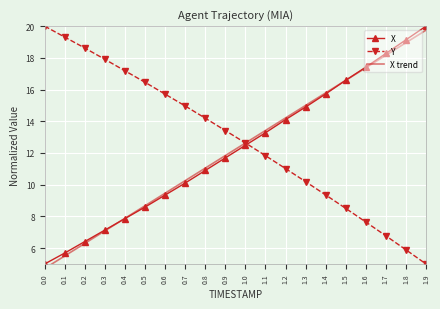

What is the sum of all X trend values?

244.6